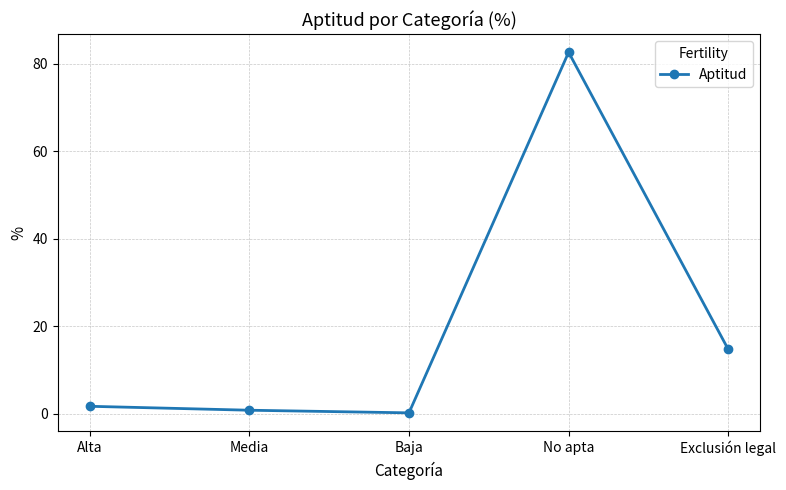

How many interior local valleys (lower than both neighbors) does the data have?

1